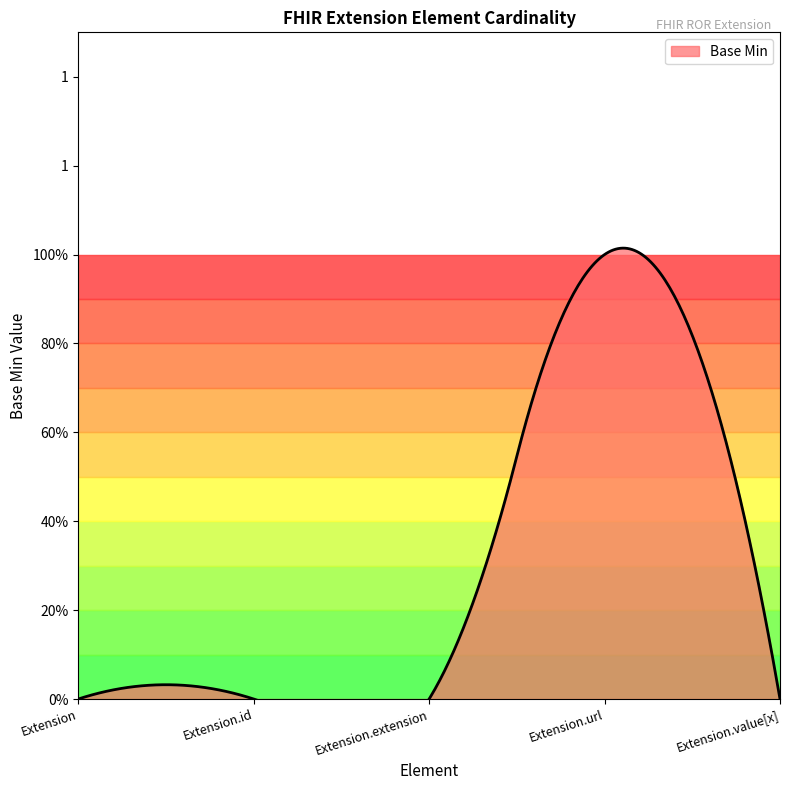

Which label corresponds to the largest value in the chart?

Extension.url